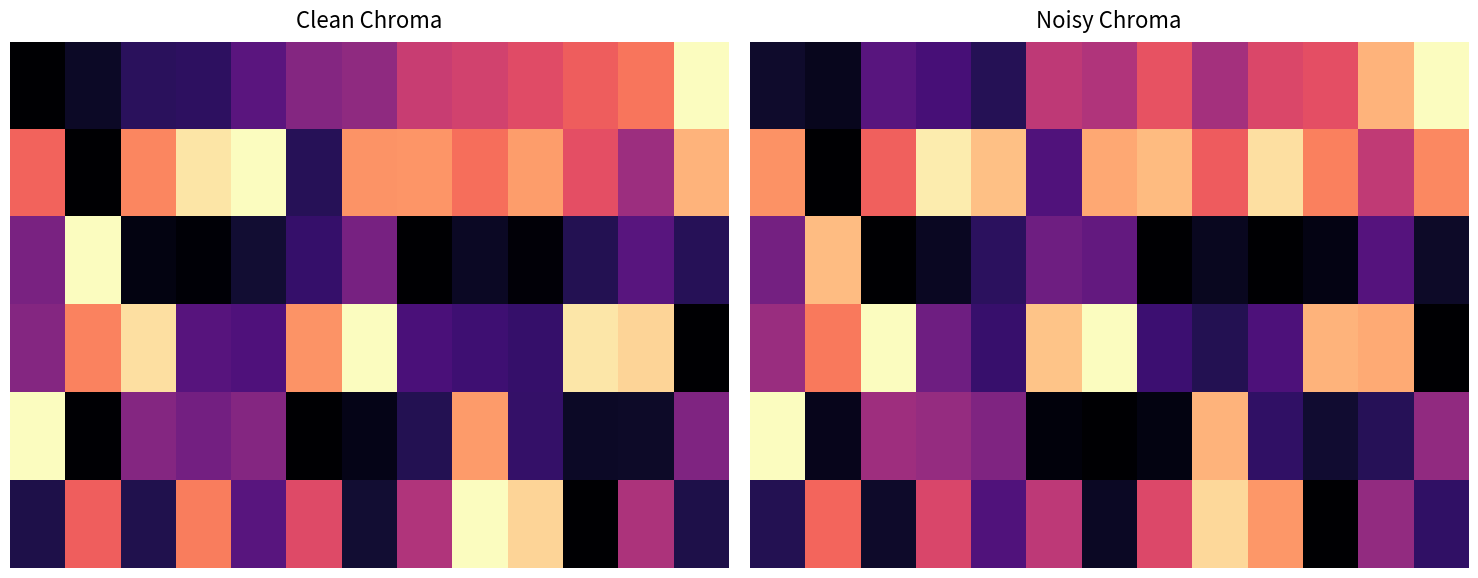

At how many categories does at least one series exceed 0?

13